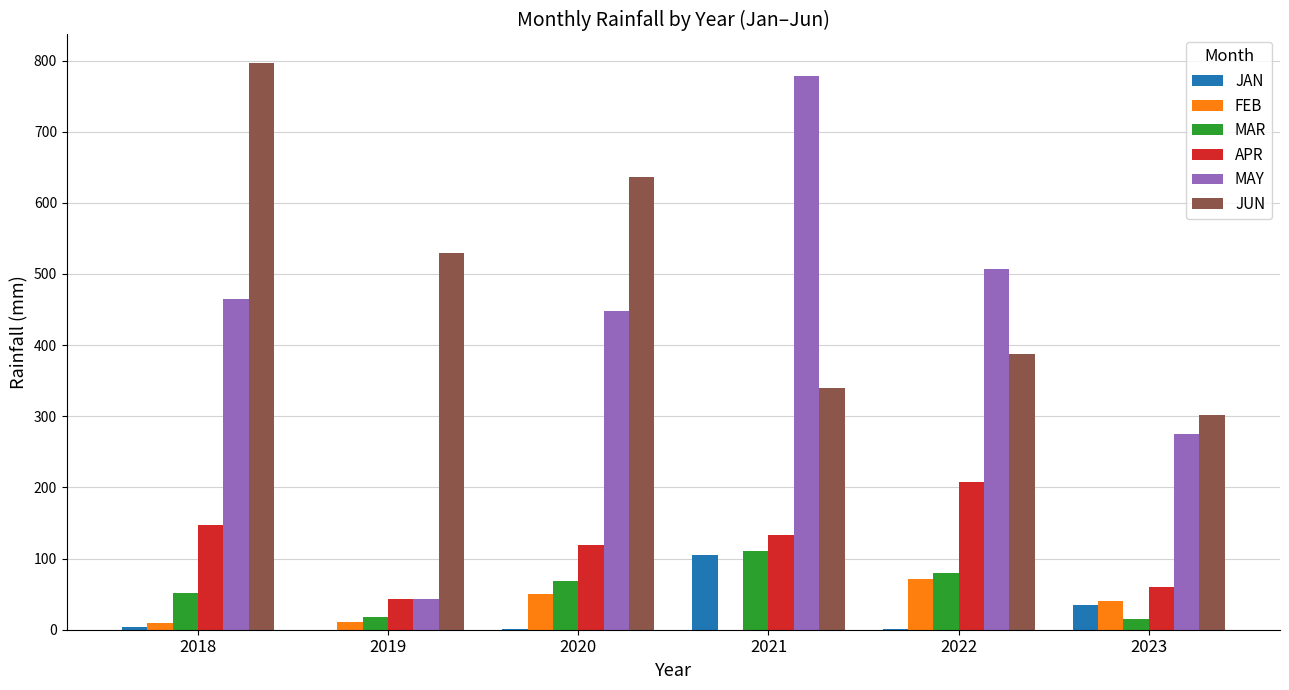

What is the total value across all series at 2021?

1465.3